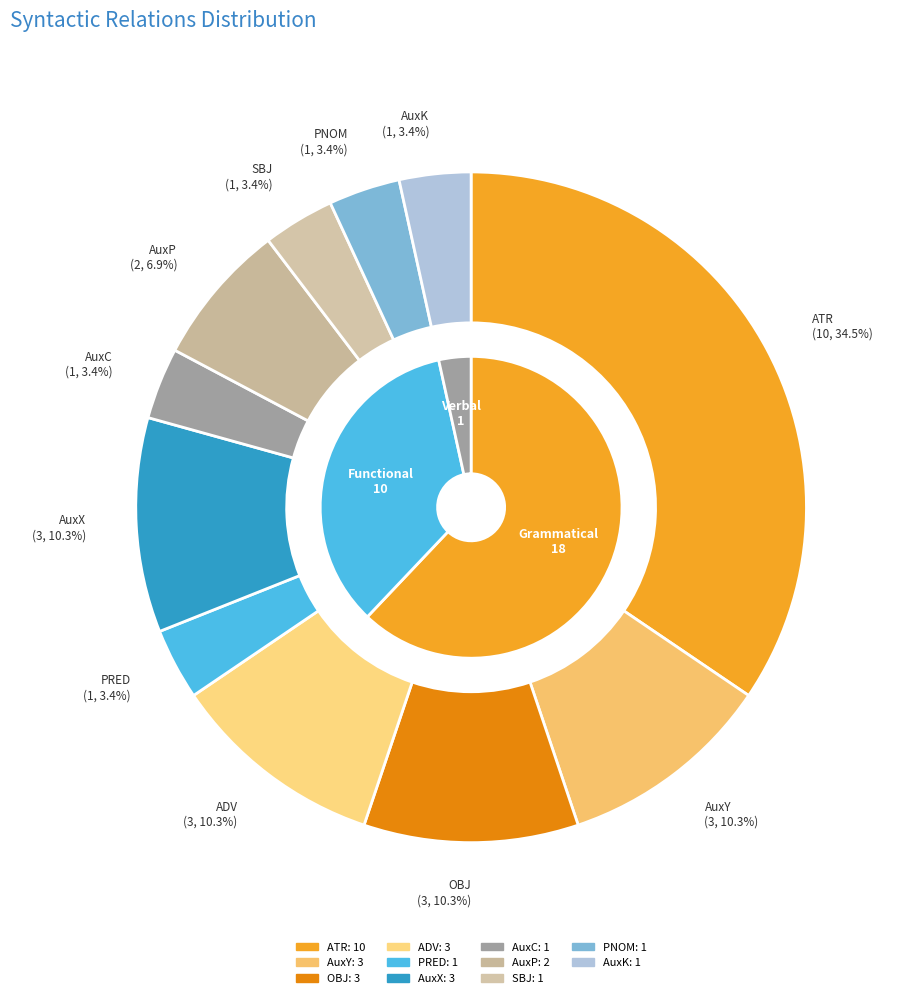

To the nearest percent, what portion does SBJ represent?

3%